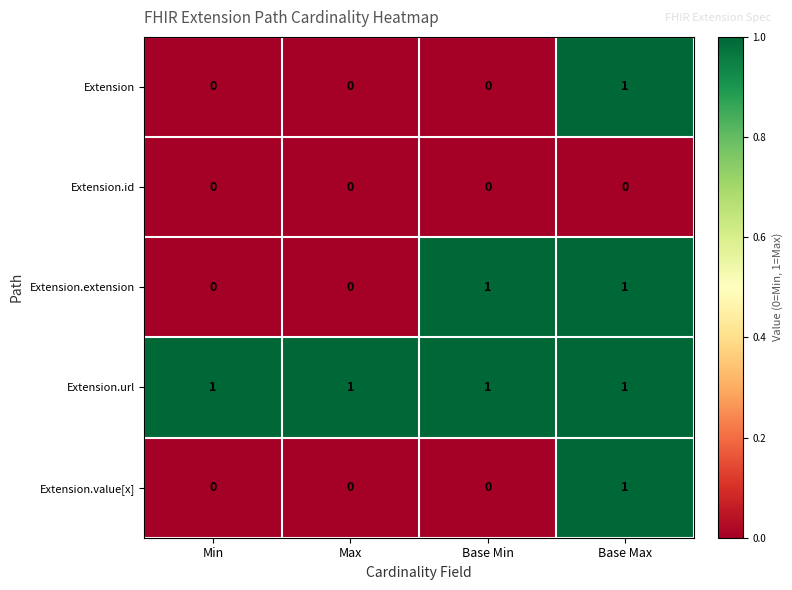

At how many categories does at least one series exceed 0?

4